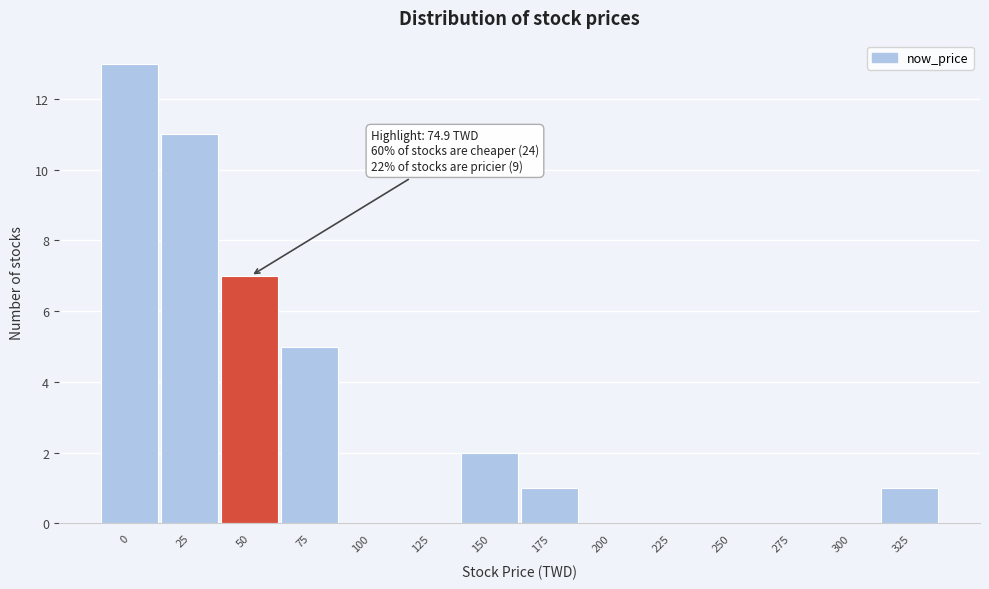

Reading left to right, list all the values displayed in this chart.

0=13	25=11	50=7	75=5	100=0	125=0	150=2	175=1	200=0	225=0	250=0	275=0	300=0	325=1